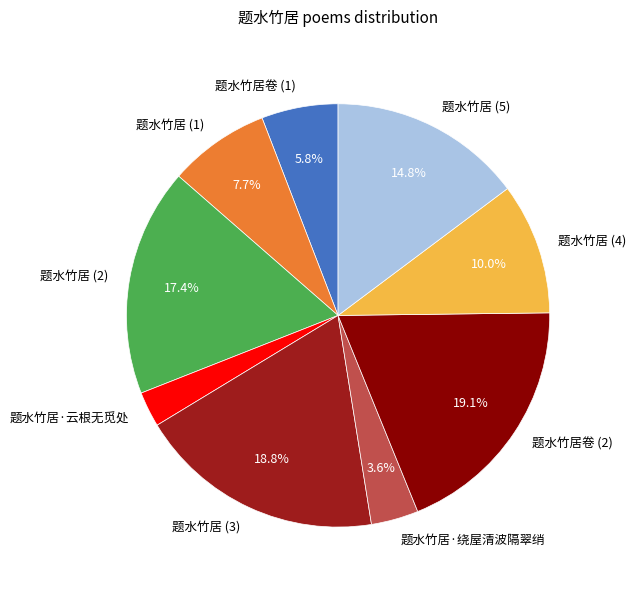

Does 题水竹居·云根无觅处 represent more than half of the total?

No